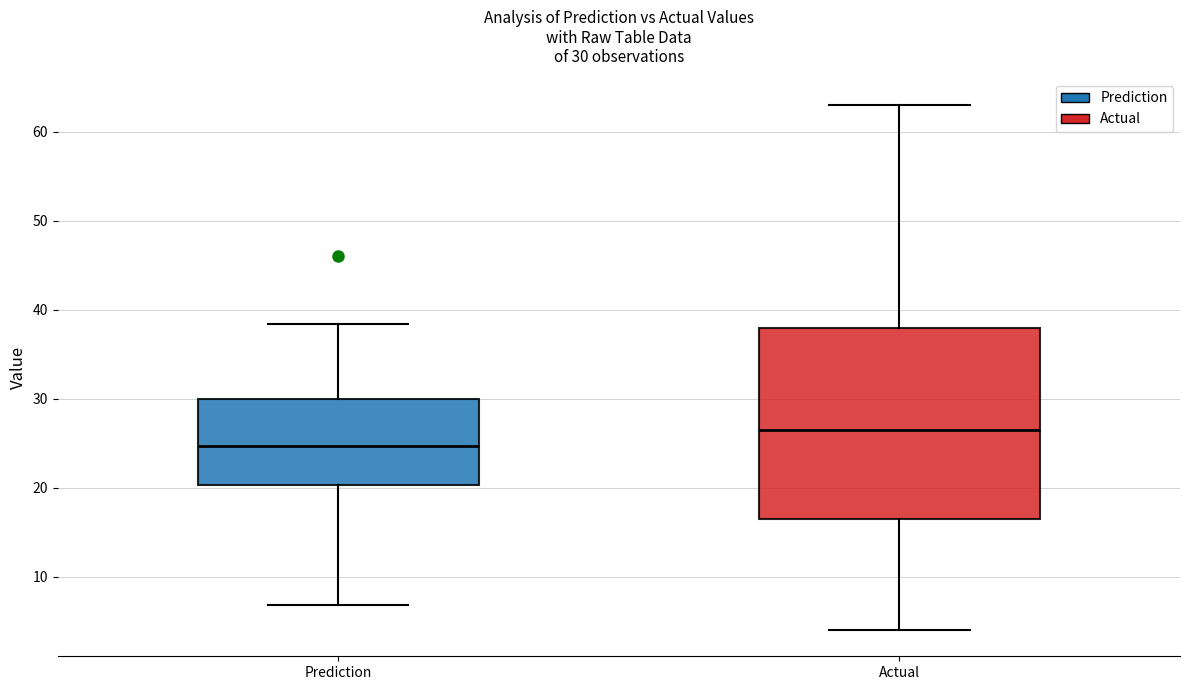

Which box has the highest median line?

Actual